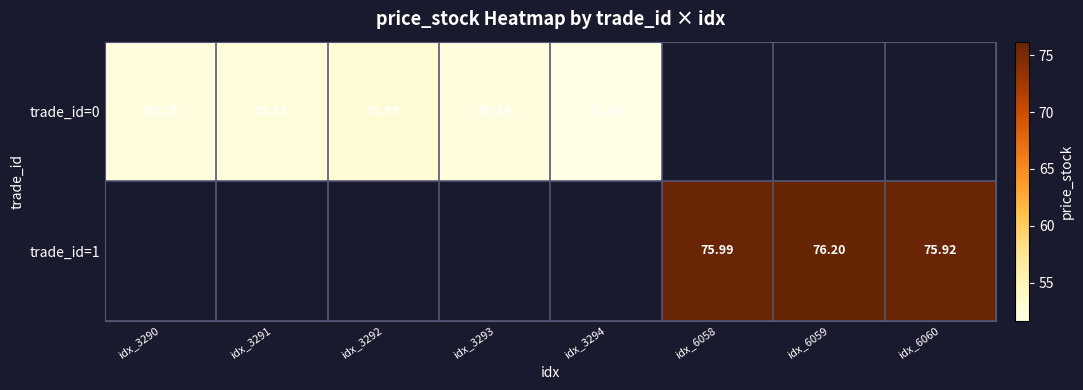

List the series in order of their peak value, lowest first.

trade_id=0, trade_id=1